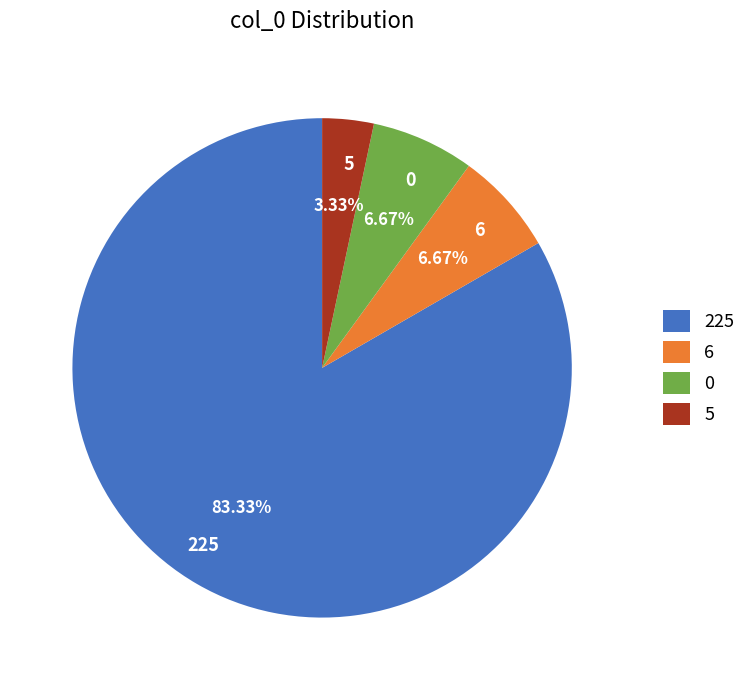

Does 225 account for over 50% of the chart?

Yes